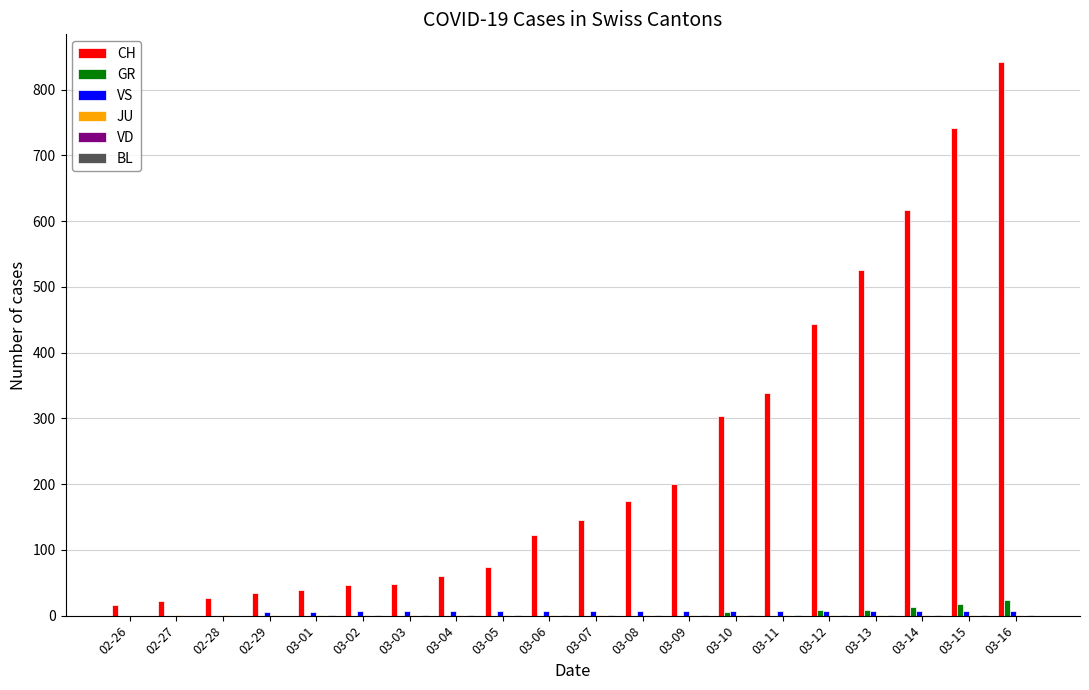

Between 03-01 and 03-08, which series saw the biggest shift?

CH